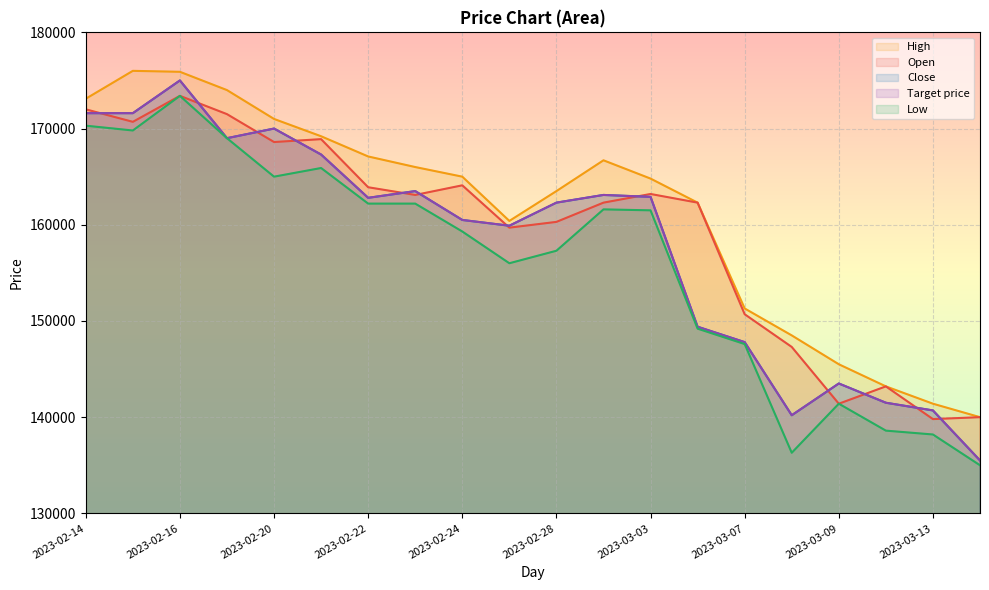

How many lines are shown in the chart?

5